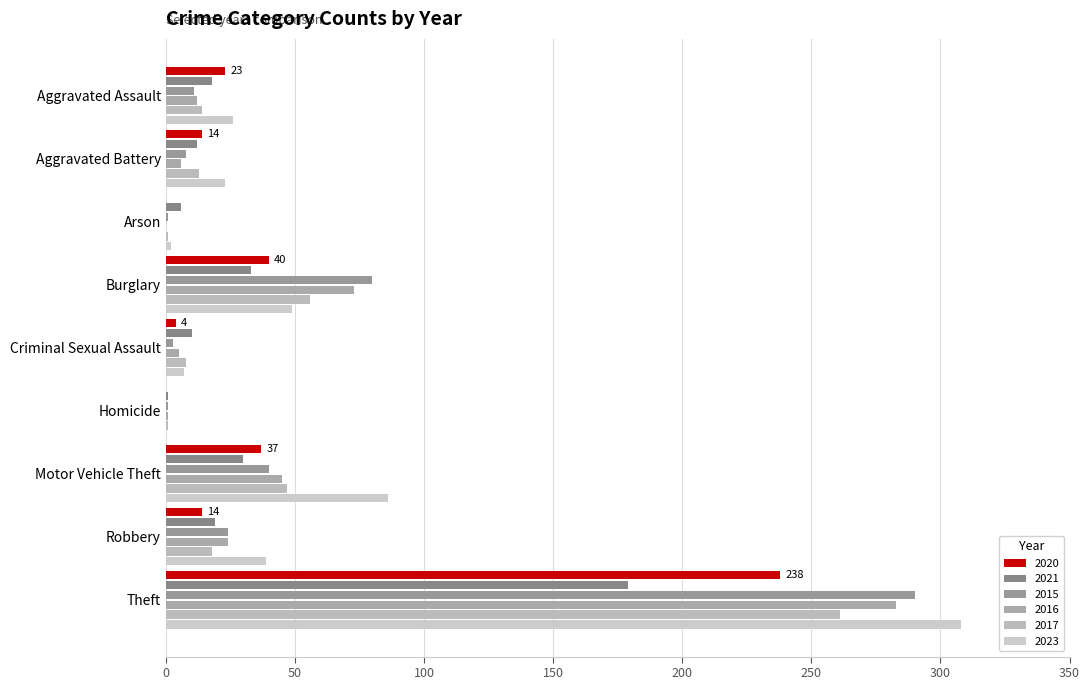

True or false: 2016 has a value of 12 at Aggravated Assault.

True